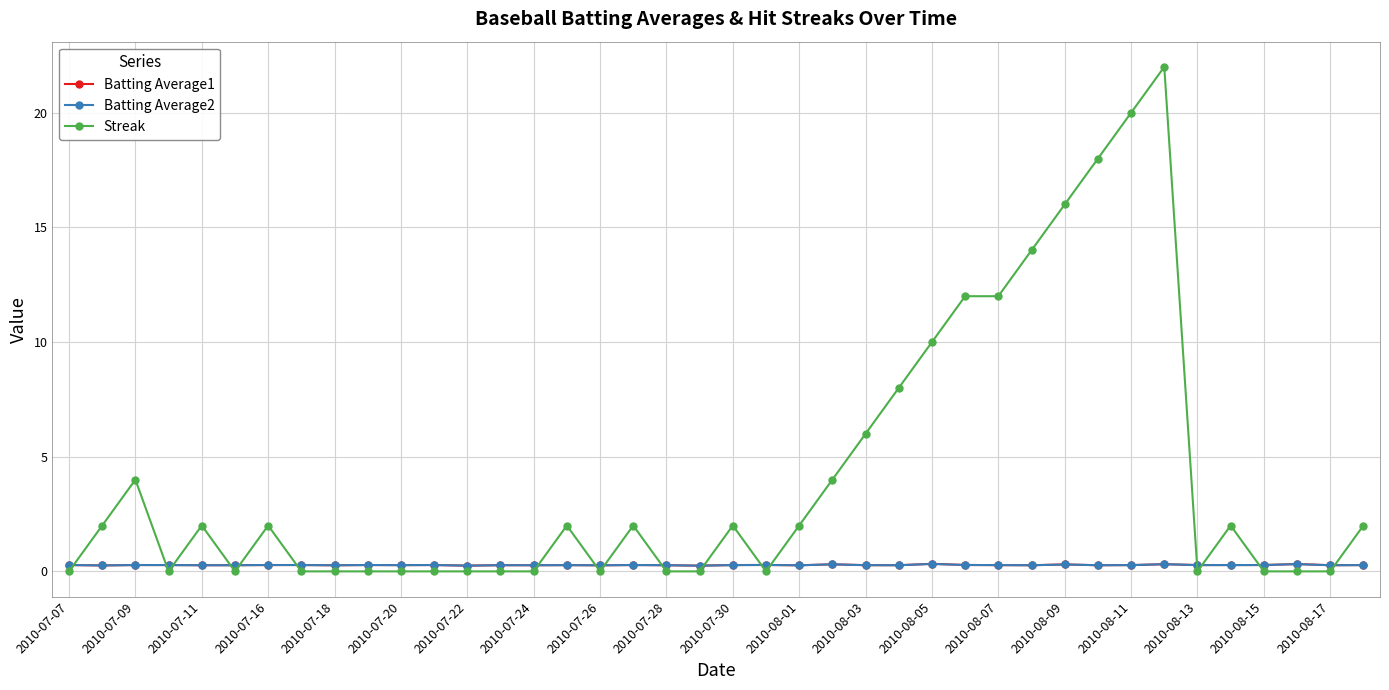

What is the greatest value displayed?

22.0